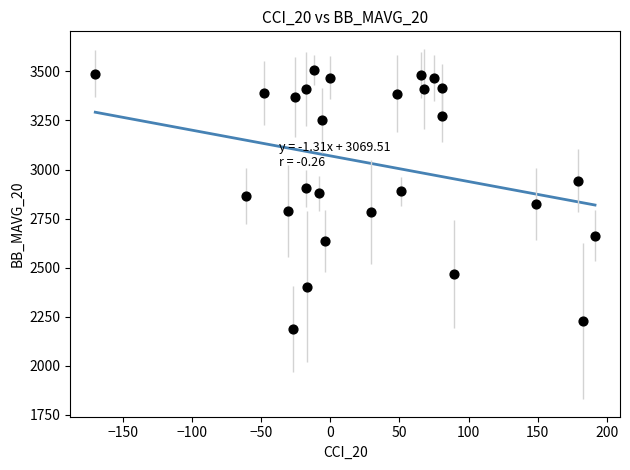

What is the range of X values (max minus min)?

361.5